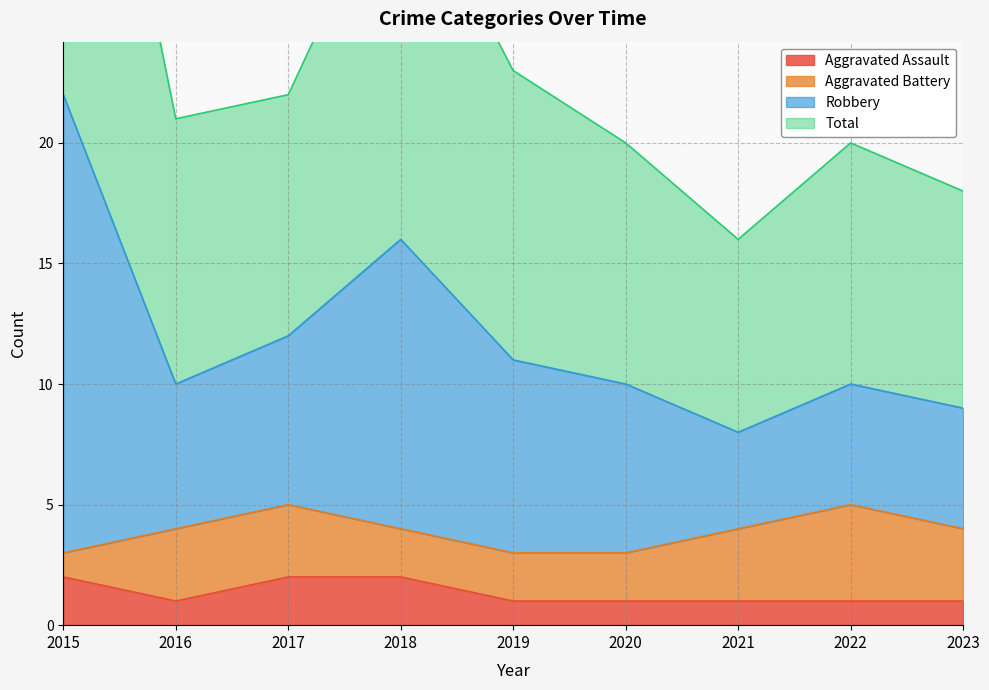

At which label is Total closest to 15?

2018